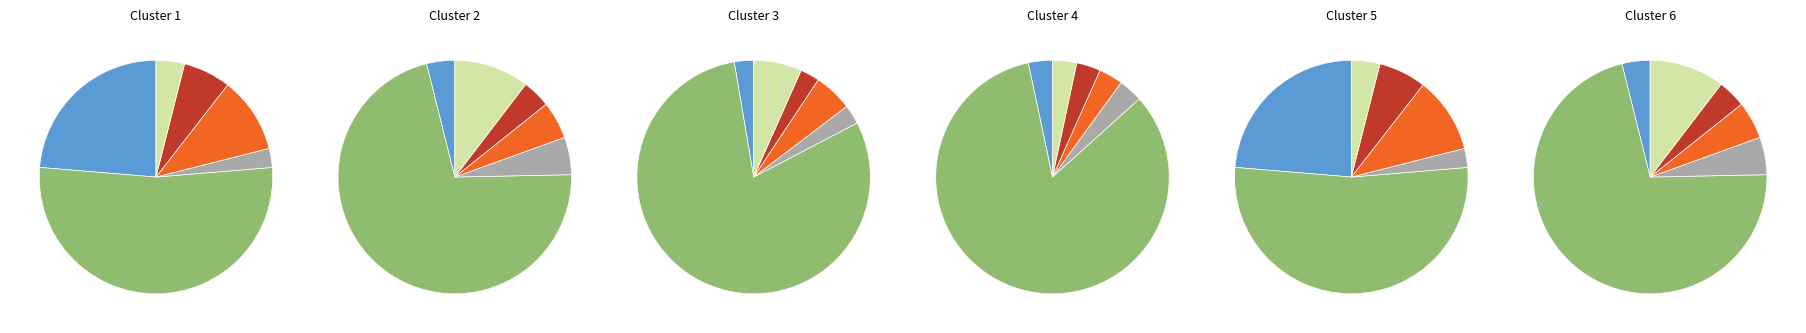

Is Other-3 the majority of the pie?

No